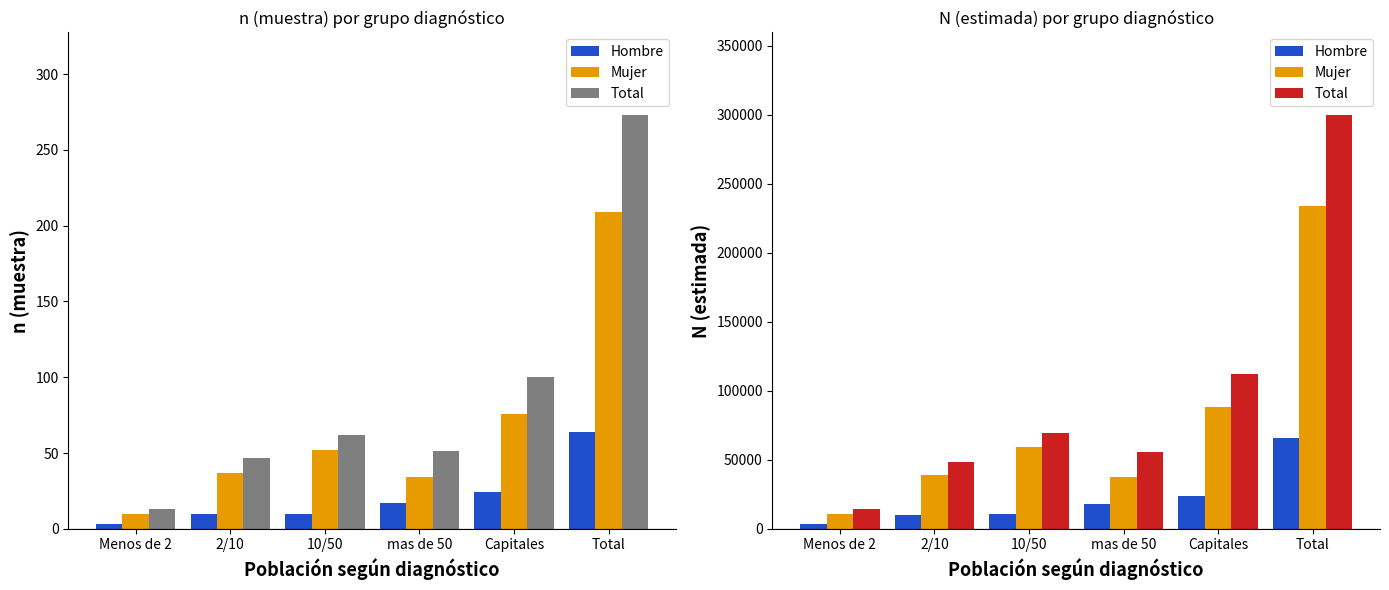

What are all the series names shown in the legend?

Hombre, Mujer, Total